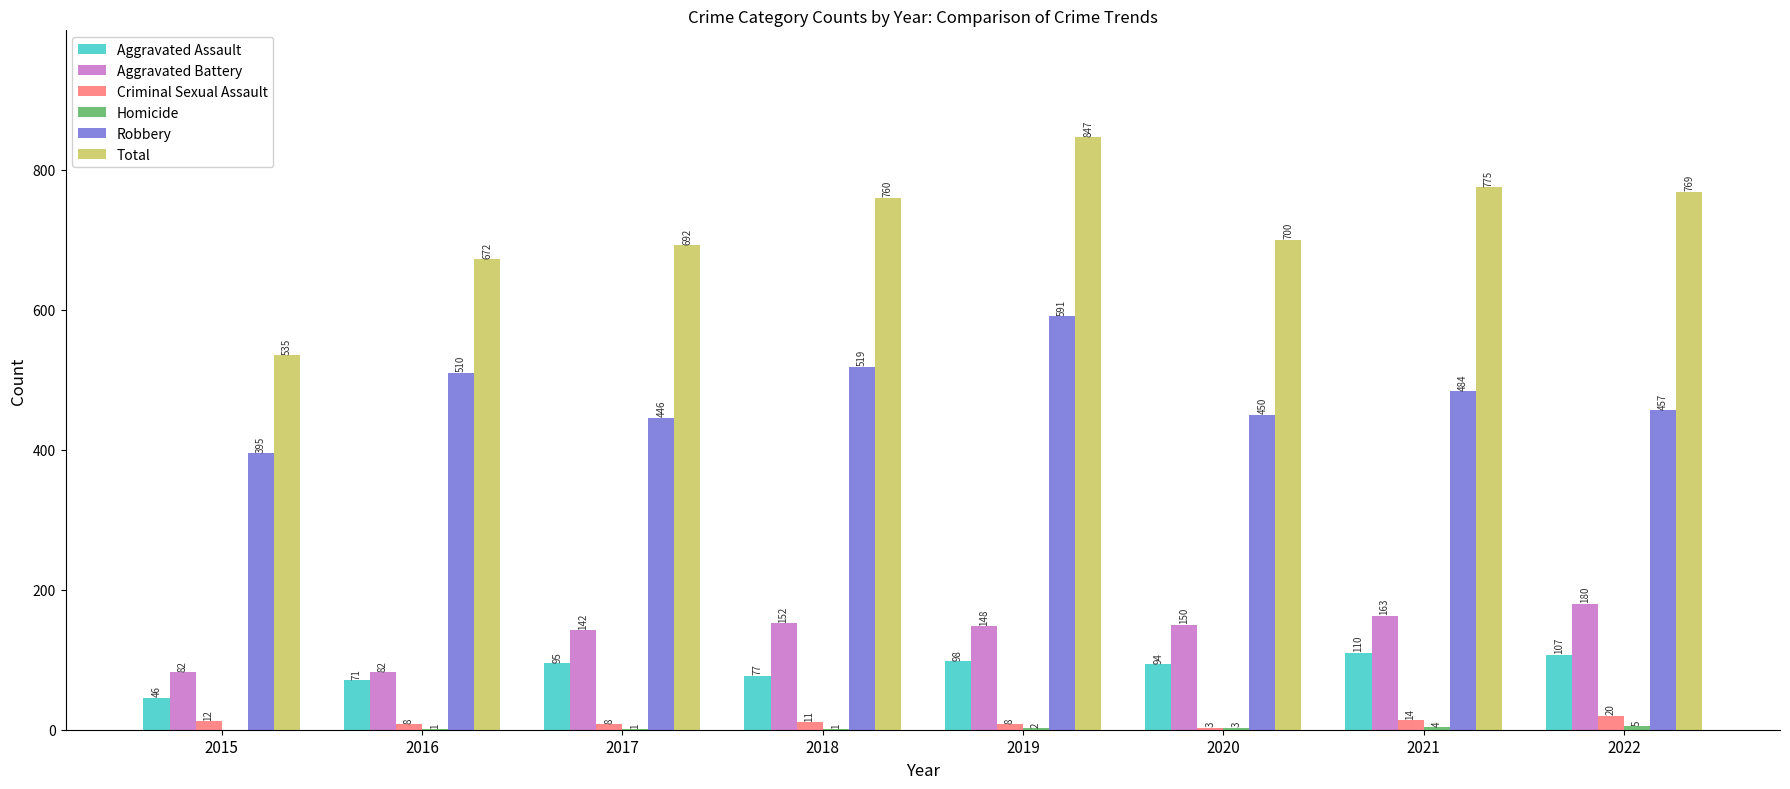

True or false: Aggravated Battery has a value of 180 at 2022.

True